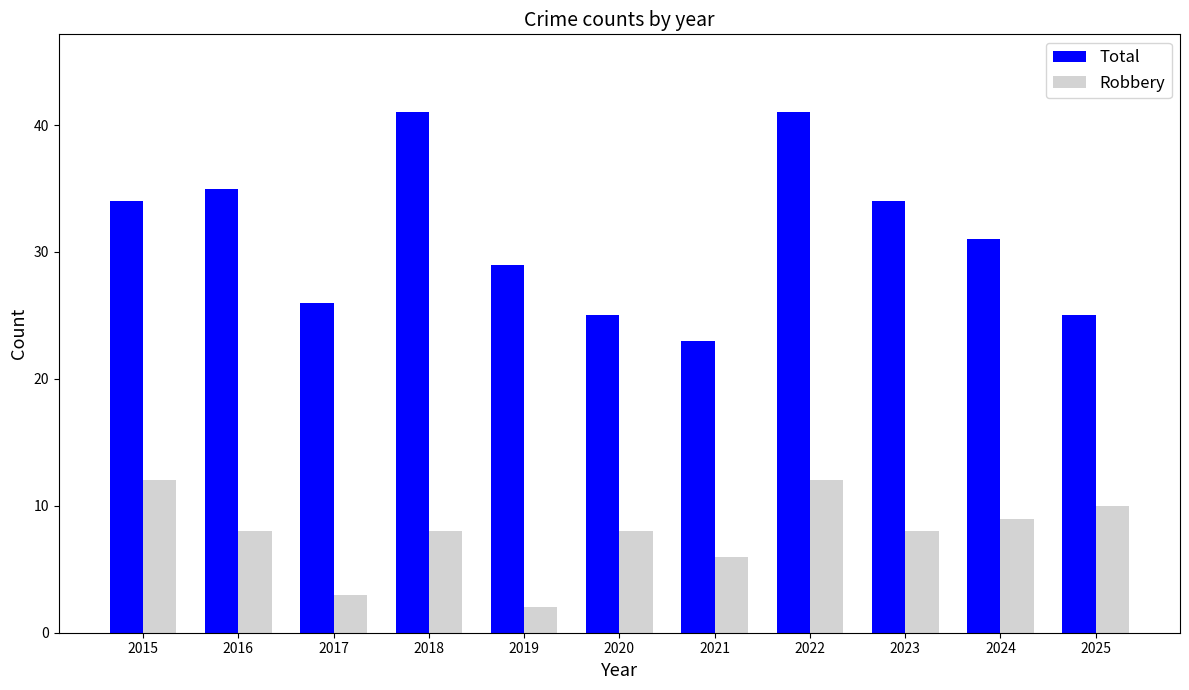

What is the sum of all Robbery values?

86